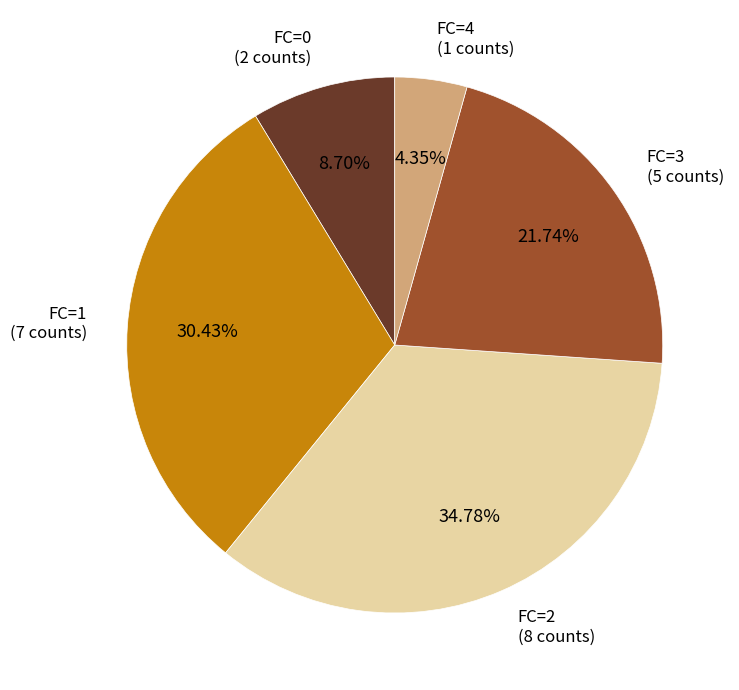

True or false: FC=0 accounts for 2% of the total.

False